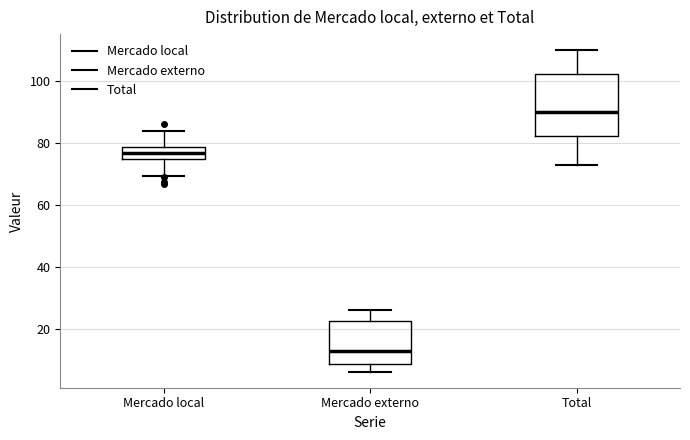

Reading left to right, transcribe this box plot: for each box, give where its median line is, the range the box spans, and where its two whiskers end, as read against the y-axis. The values are not printed on the chart, so give them approximately, as read against the axis.

Mercado local: median 76, box 74 to 78, whiskers 70 to 84
Mercado externo: median 12, box 8 to 22, whiskers 6 to 26
Total: median 90, box 82 to 102, whiskers 72 to 110